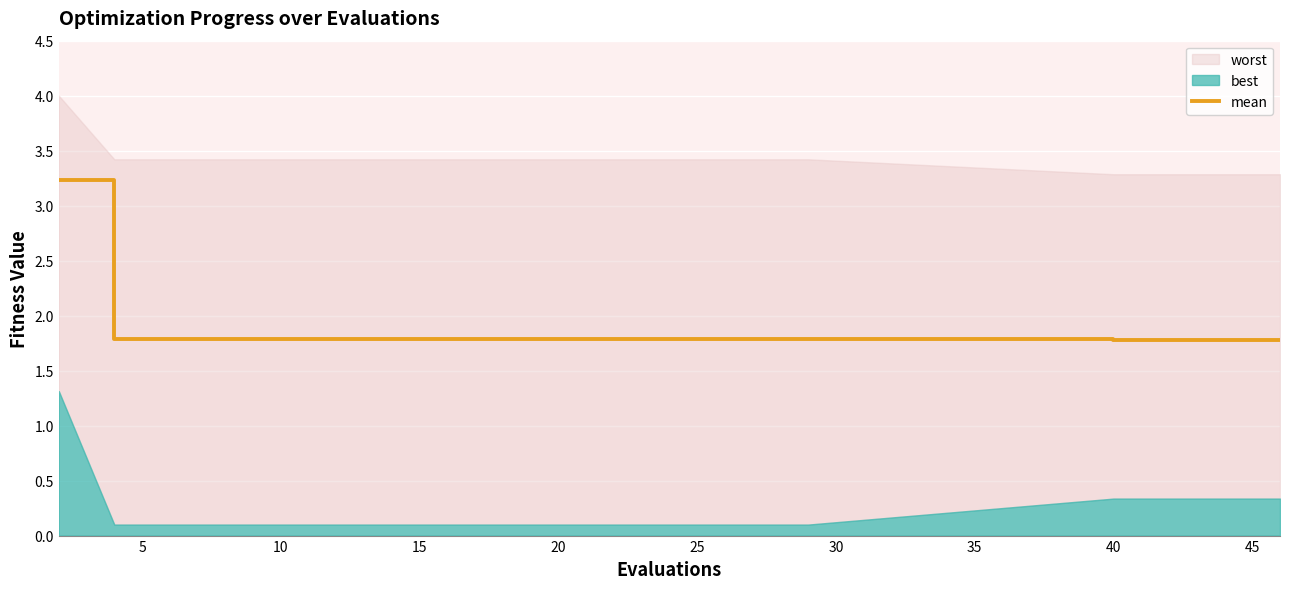

What is the maximum value for mean?

3.2